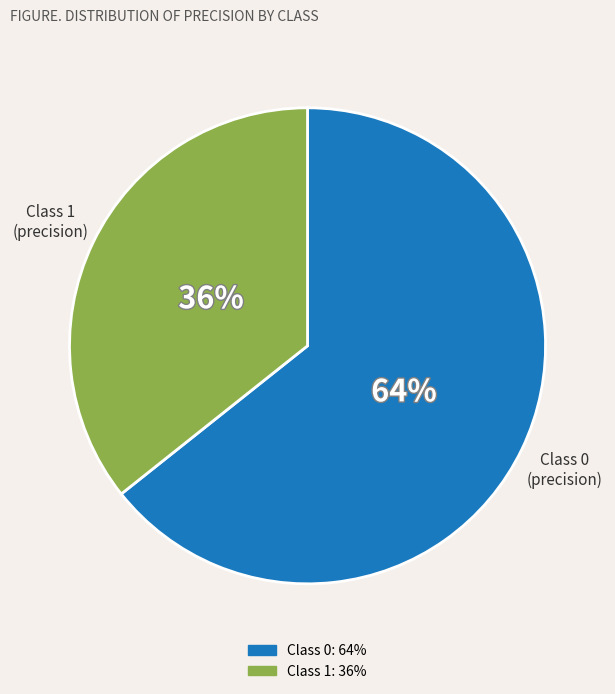

Is there a majority slice in this chart?

Yes